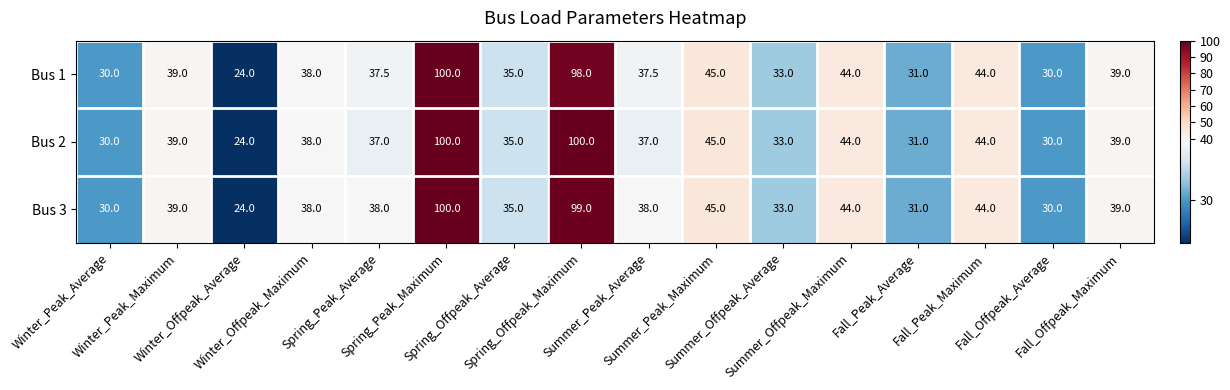

What is the difference between the maximum and minimum values in the Bus 3 series?

76.0